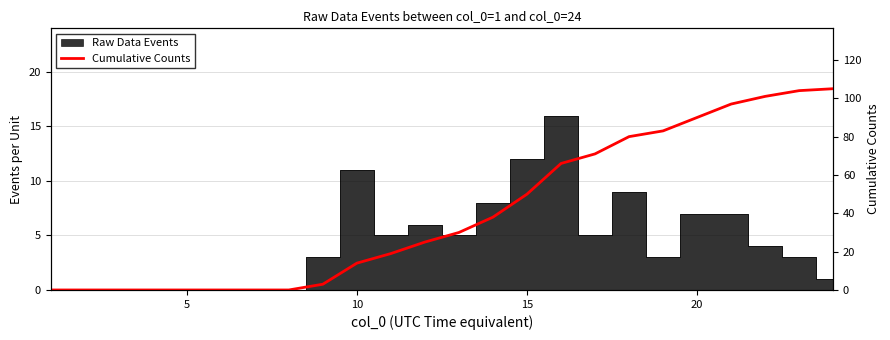

What is the maximum value shown in the chart?

105